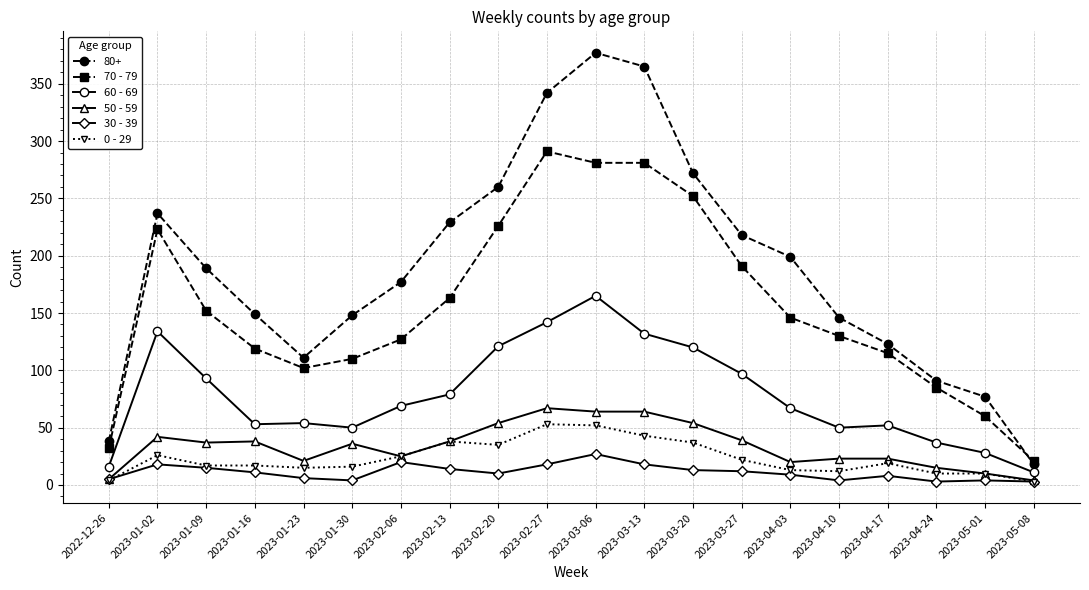

True or false: 50 - 59 has more than 1 interior local peaks.

True